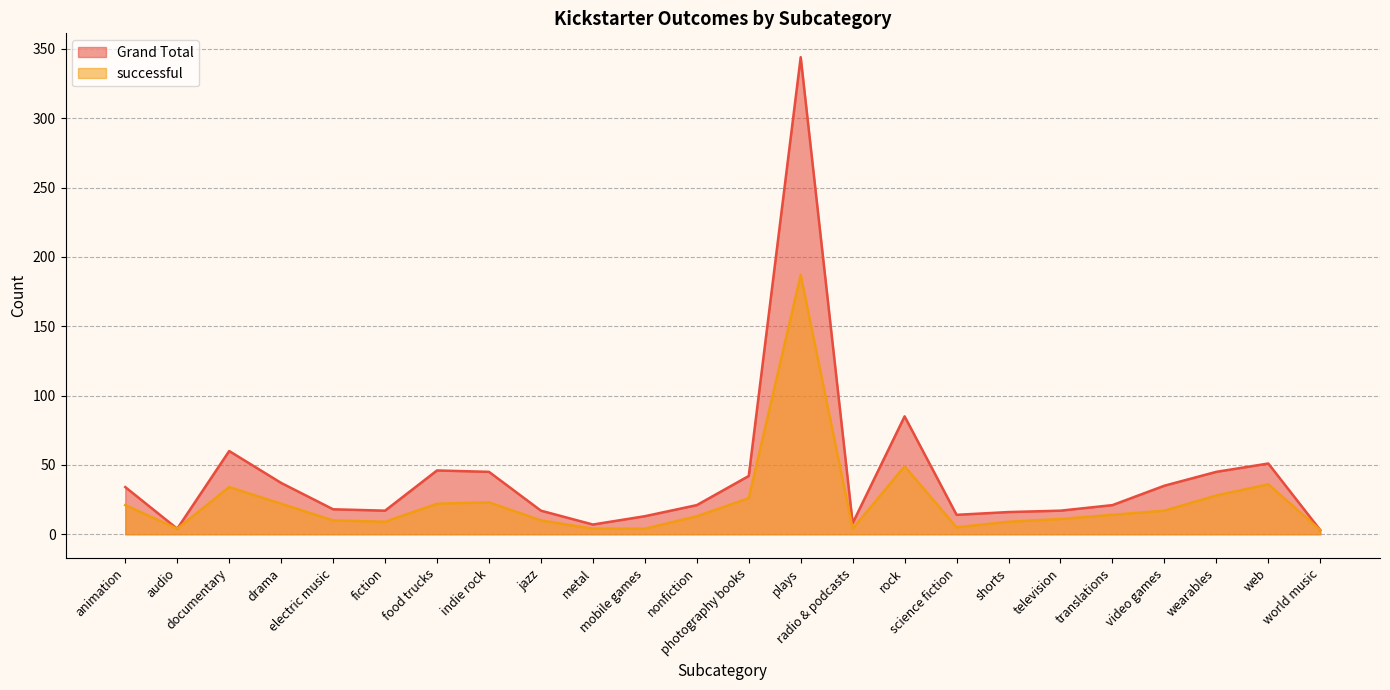

True or false: successful and Grand Total intersect in this chart.

False